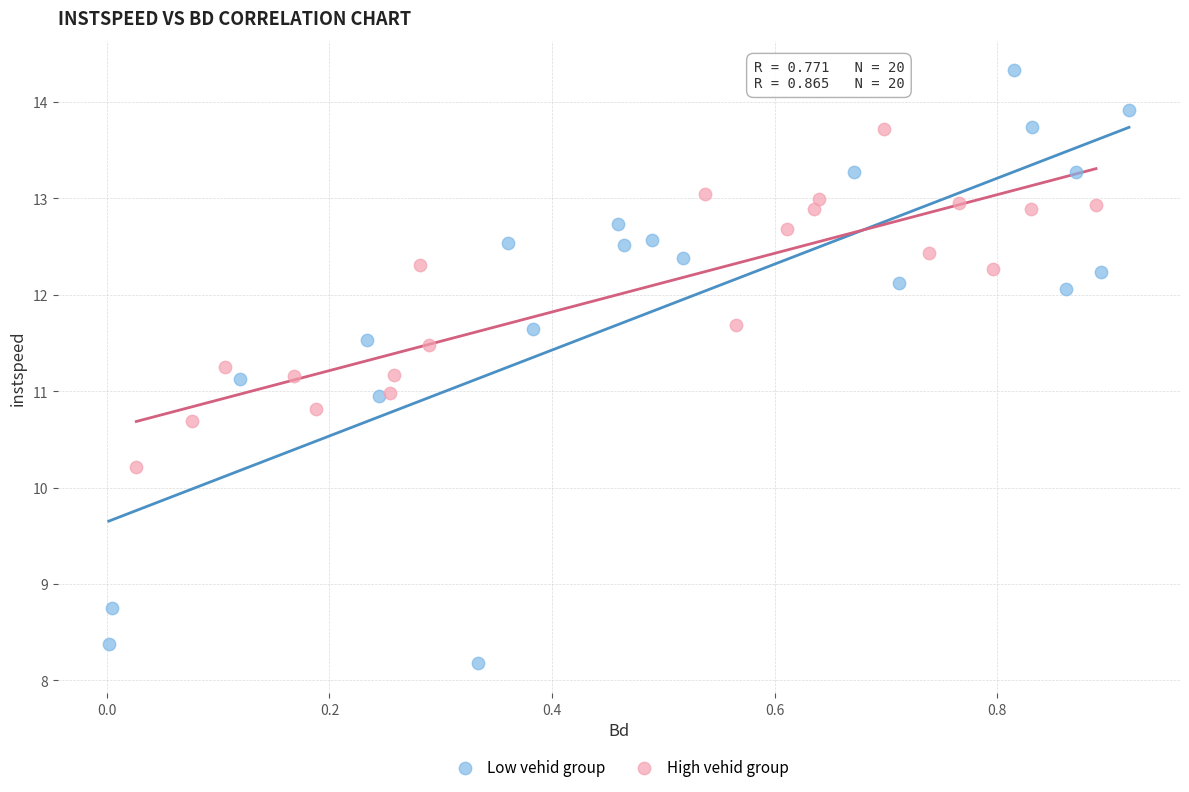

Which series has the largest Y range (max minus min)?

Low vehid group